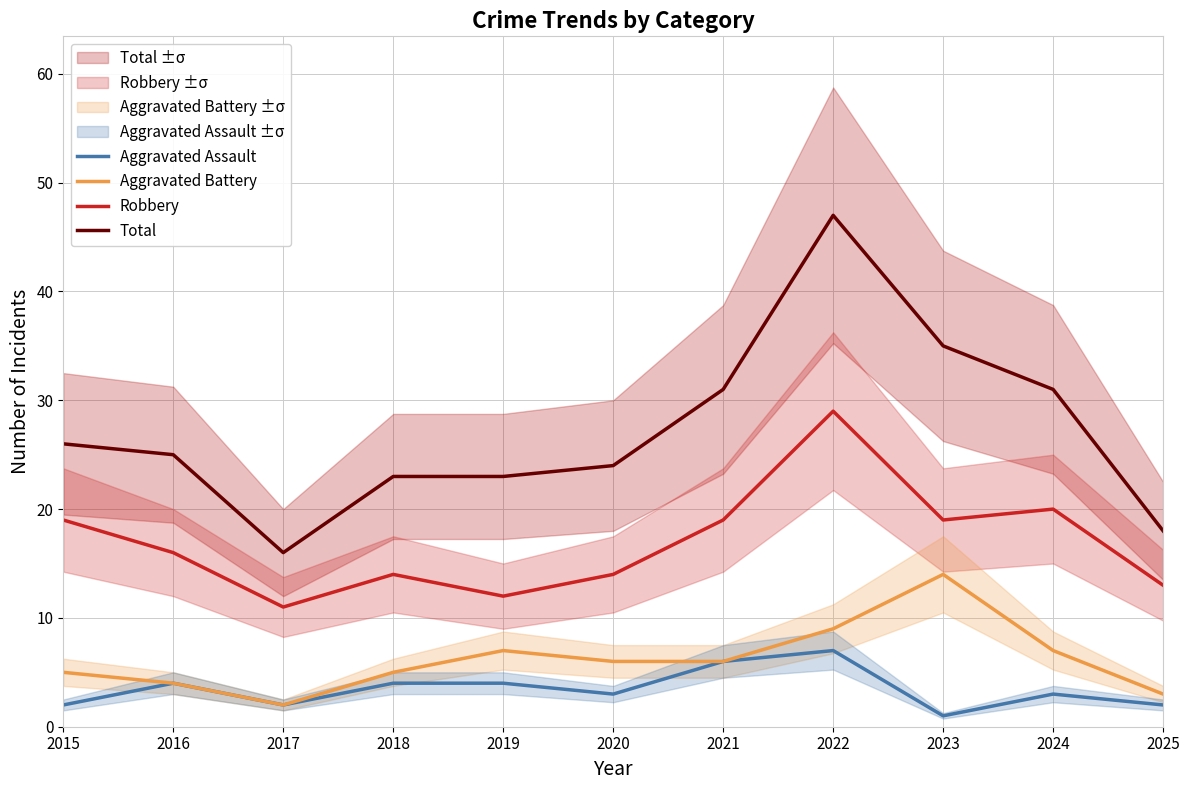

At how many categories does at least one series exceed 3?

11